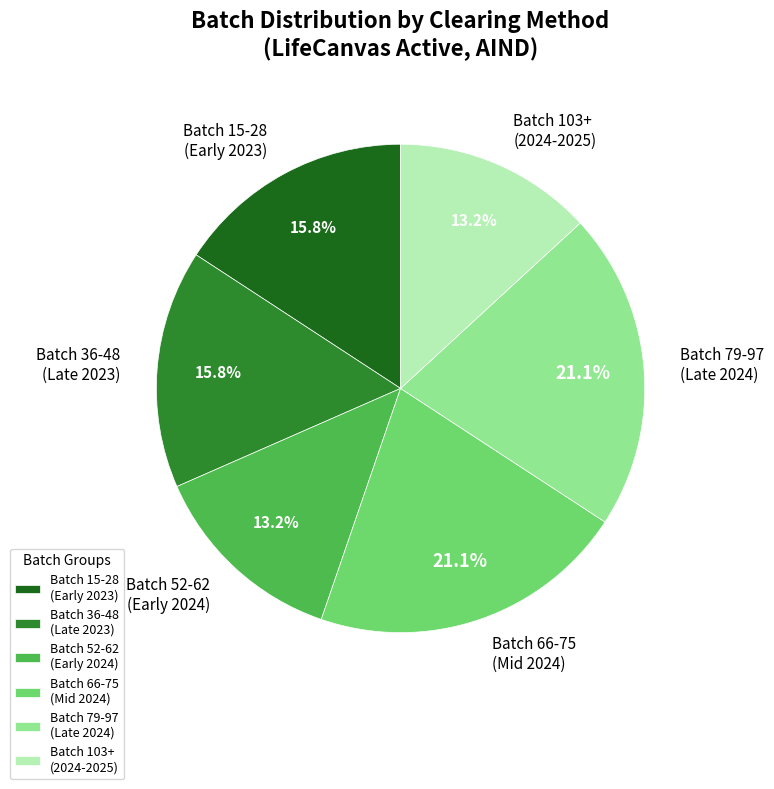

Is there any slice that represents more than half of the pie?

No